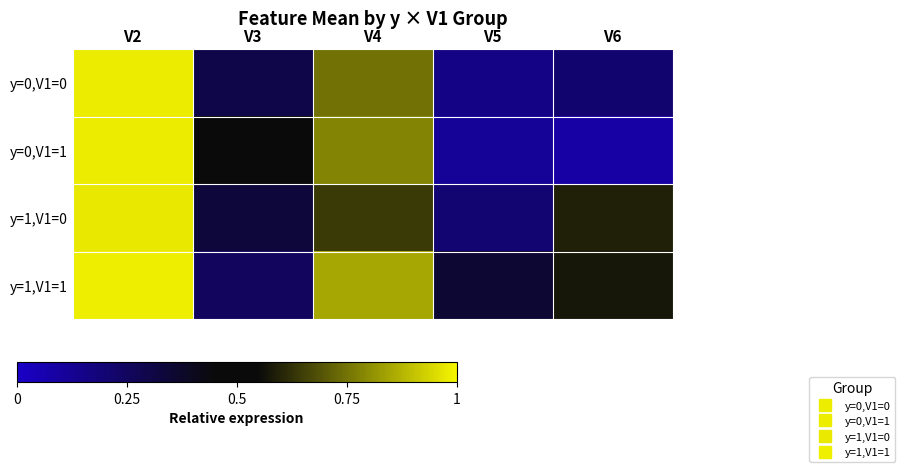

Which series changed the most between V2 and V6?

y=0,V1=1